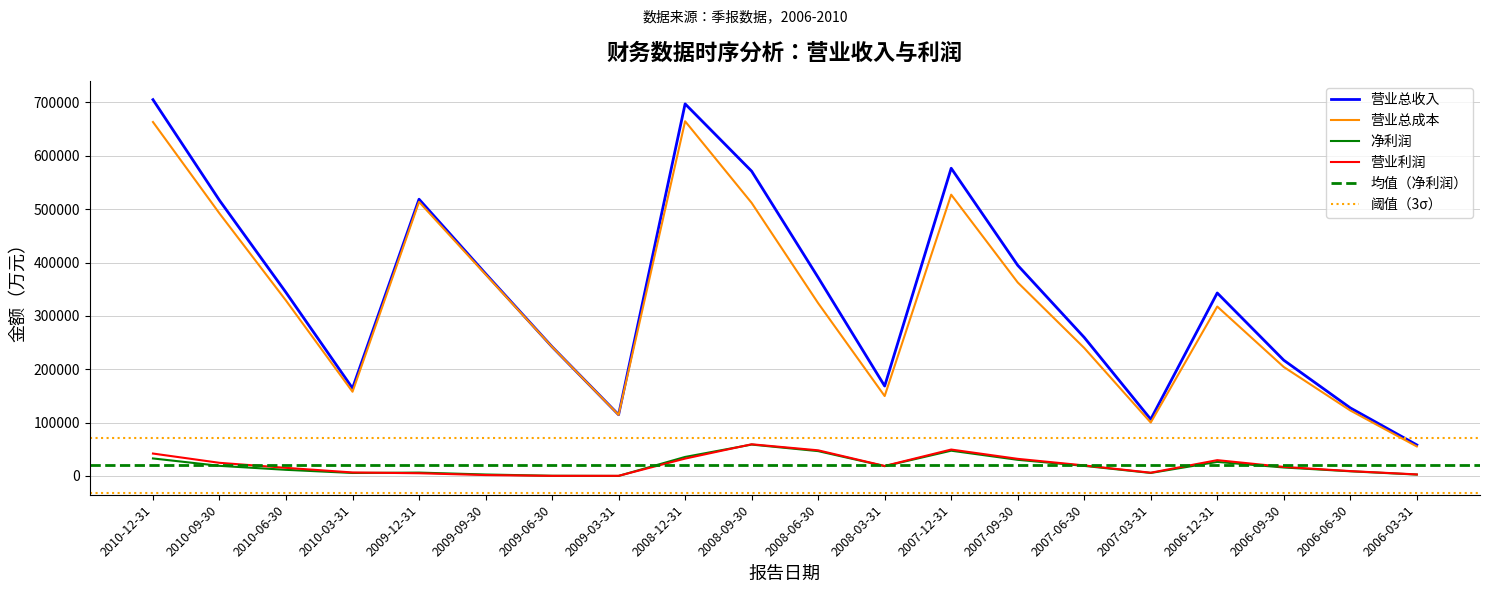

What is the sum of all 营业总成本 values?

6469006